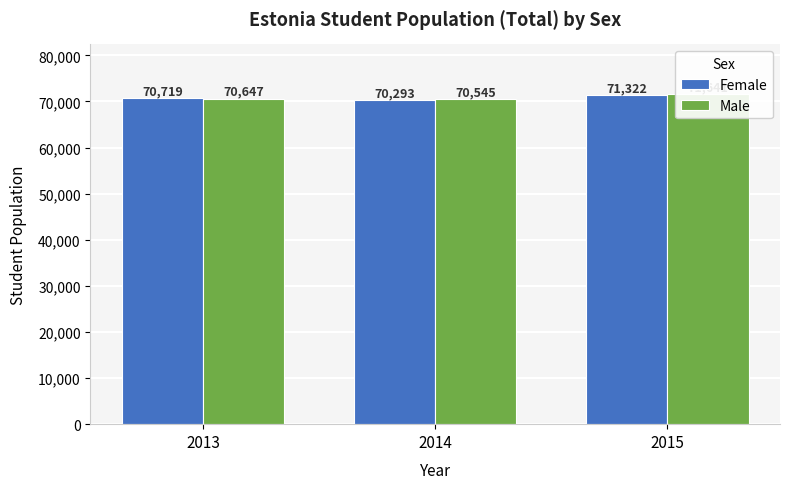

Are the bars grouped side by side (vs. stacked)?

Yes